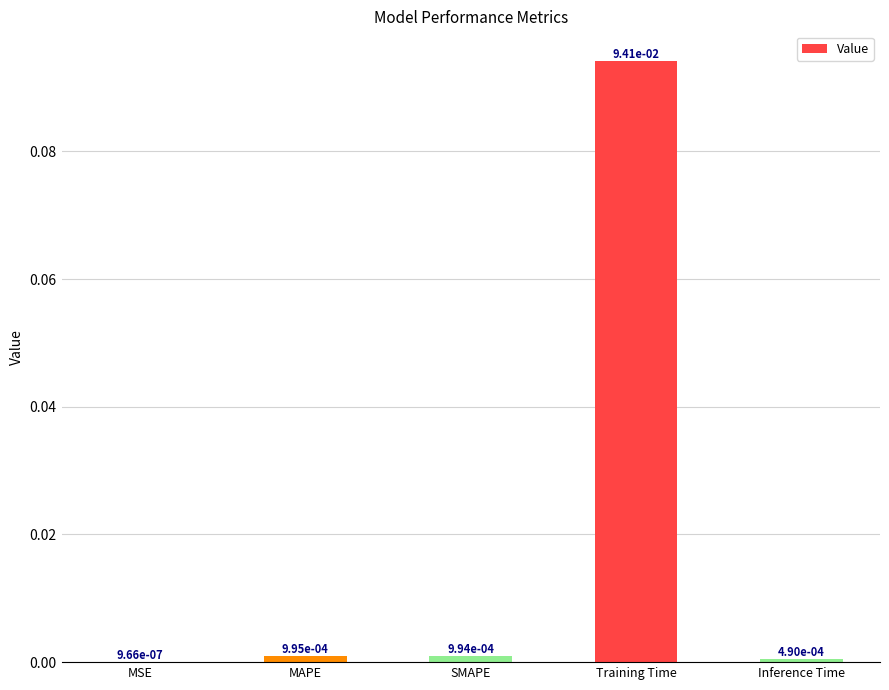

Which has a higher value, Inference Time or Training Time?

Training Time